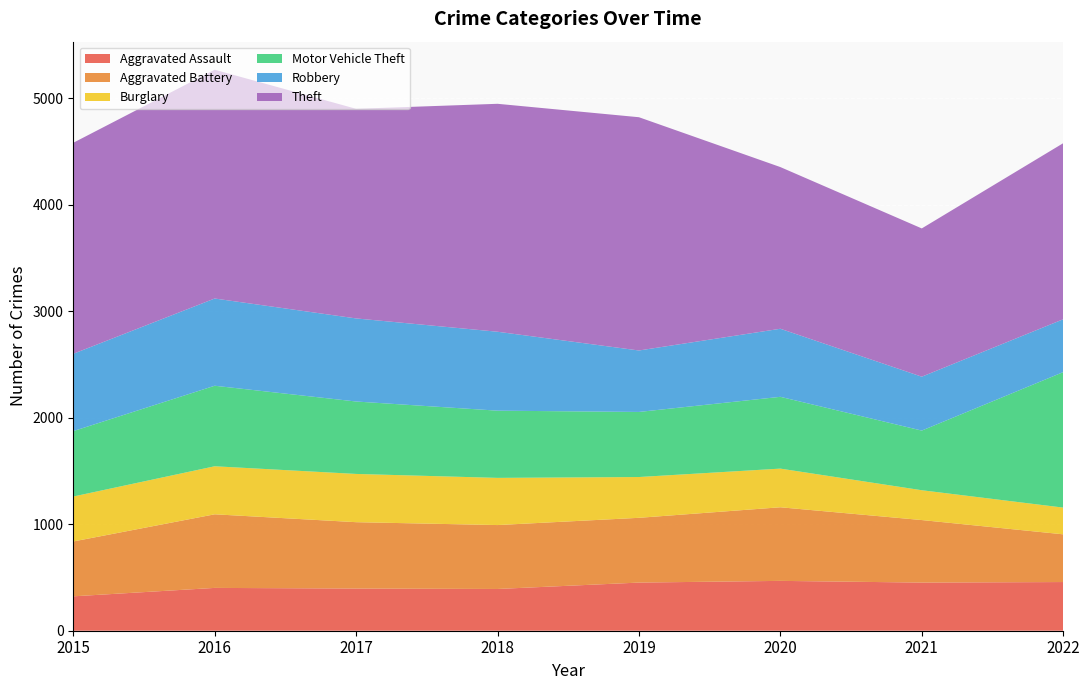

Reading right to left, list all the values displayed in this chart.

Aggravated Assault: 2022=457	2021=452	2020=468	2019=452	2018=392	2017=396	2016=402	2015=323
Aggravated Battery: 2022=448	2021=587	2020=691	2019=608	2018=600	2017=623	2016=691	2015=515
Burglary: 2022=251	2021=280	2020=363	2019=383	2018=443	2017=453	2016=451	2015=422
Motor Vehicle Theft: 2022=1272	2021=560	2020=674	2019=611	2018=631	2017=680	2016=756	2015=614
Robbery: 2022=496	2021=506	2020=639	2019=577	2018=741	2017=780	2016=819	2015=726
Theft: 2022=1653	2021=1392	2020=1518	2019=2190	2018=2140	2017=1968	2016=2148	2015=1981